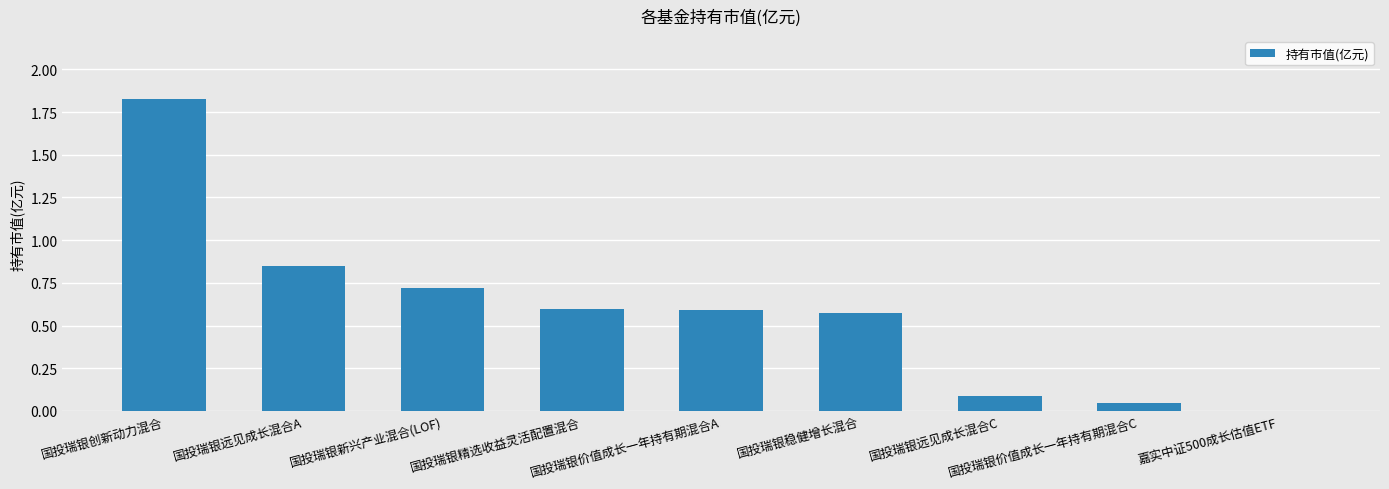

Count the number of data series in this chart.

1